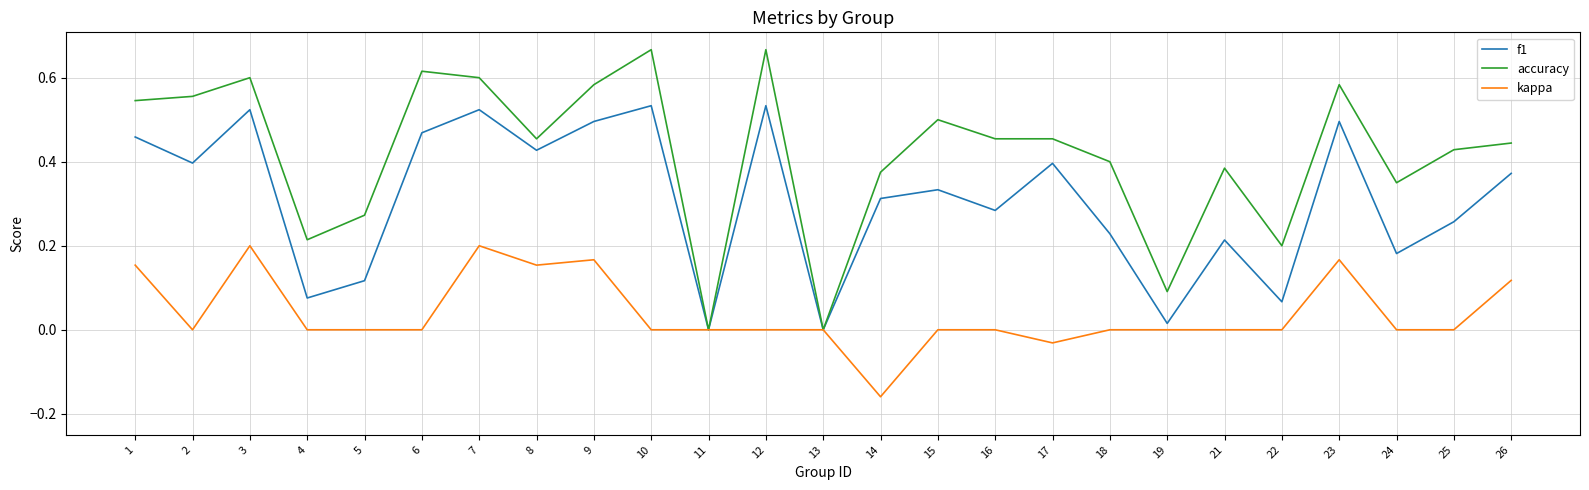

Is the value of kappa at 10 greater than the value of accuracy at 5?

No